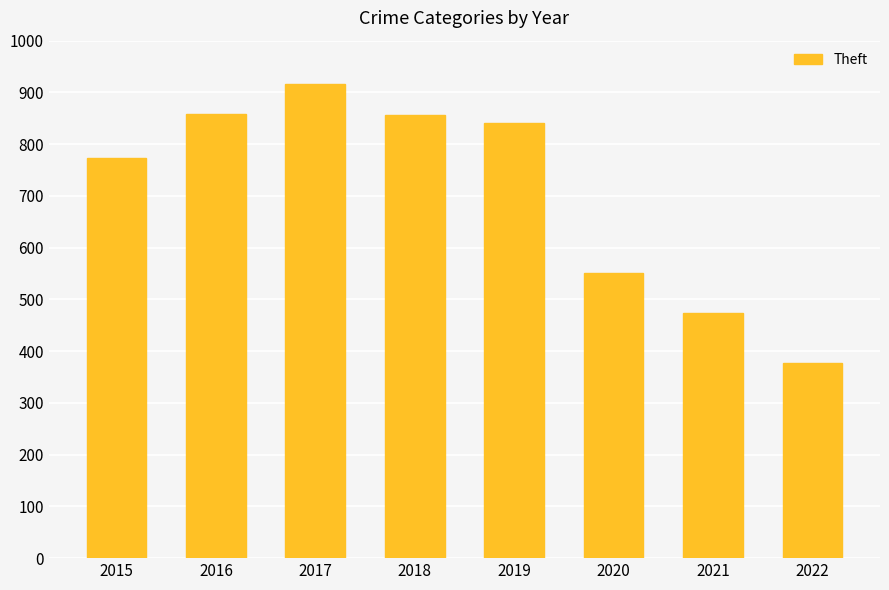

At which category does the chart reach its minimum across all series?

2022